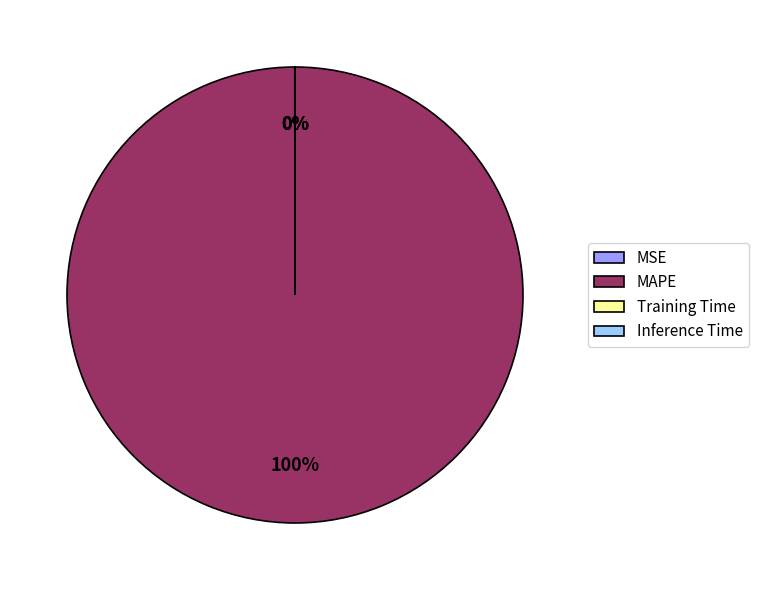

What is the largest slice in the pie chart?

MAPE